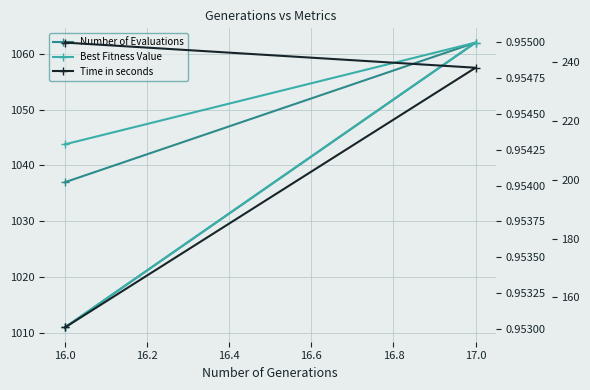

The value of Best Fitness Value at 16.0 is 0.6. True or false?

False